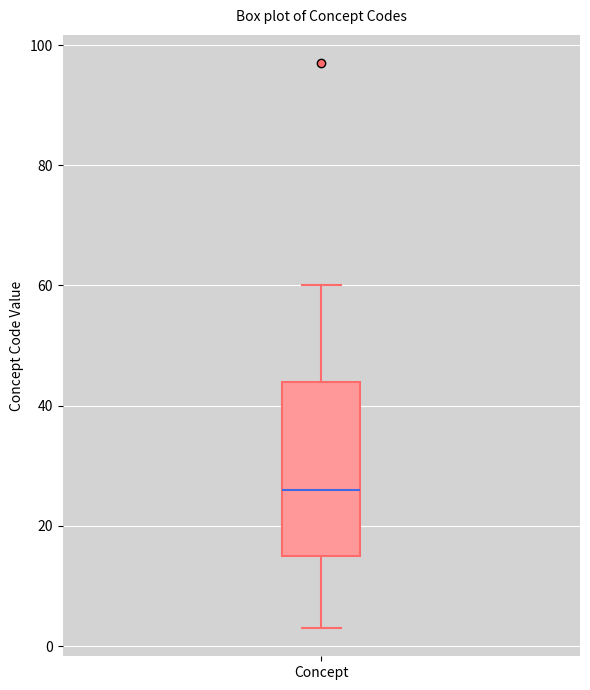

Where does the lower whisker of the box for Concept end on the y-axis? The values are not printed on the chart, so give them approximately, as read against the axis.

4